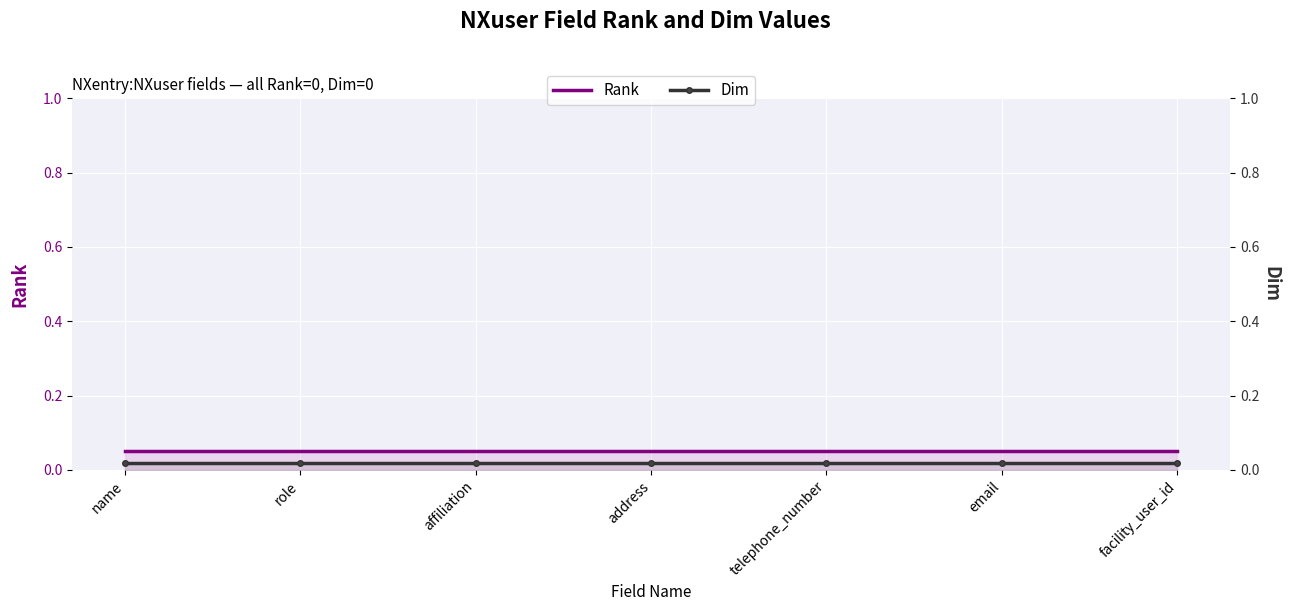

True or false: Rank has a value of 0.1 at name.

False